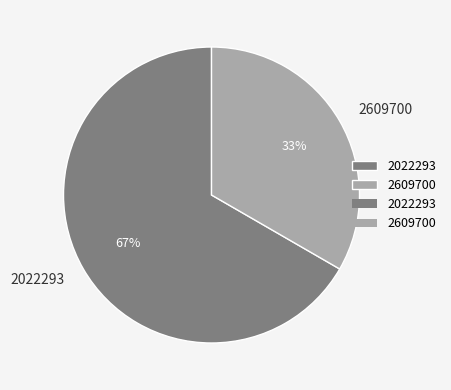

True or false: 2609700 accounts for 48% of the total.

False